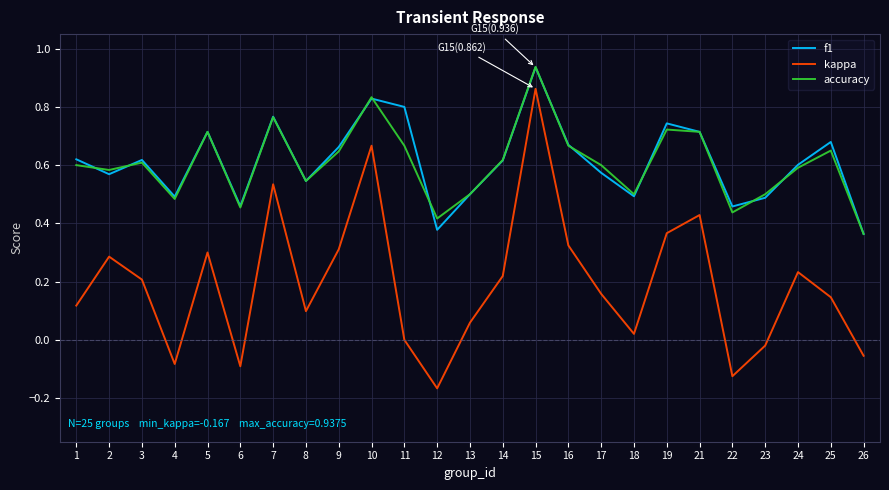

Which series changed the most between 14 and 21?

kappa